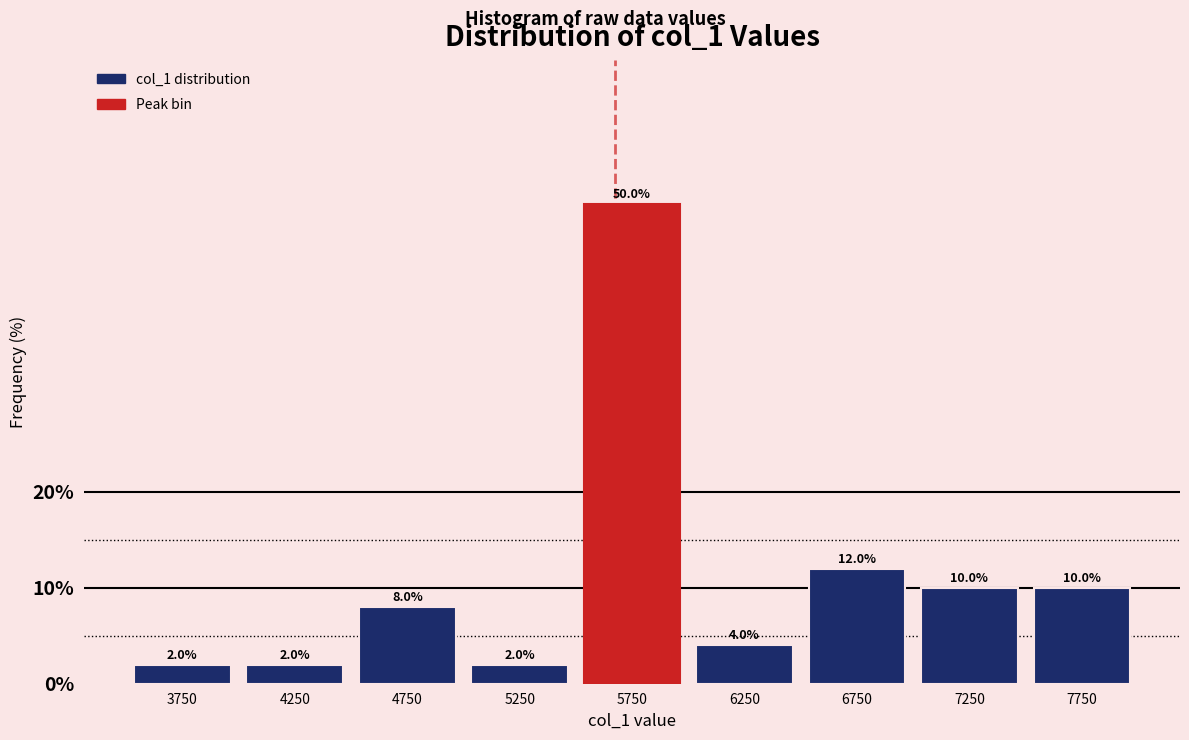

Which range on the x-axis has the tallest bar?

5500 to 6000